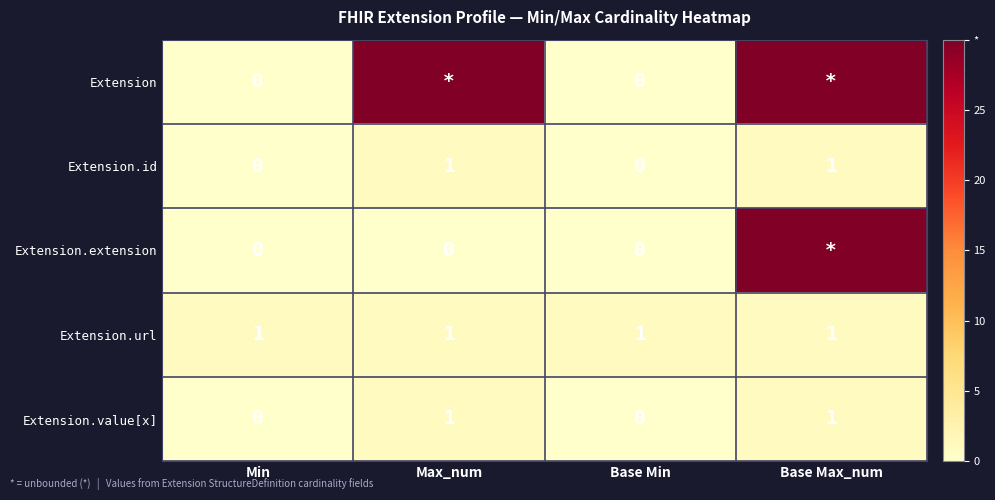

What is the difference between the highest and lowest values at Base Min?

1